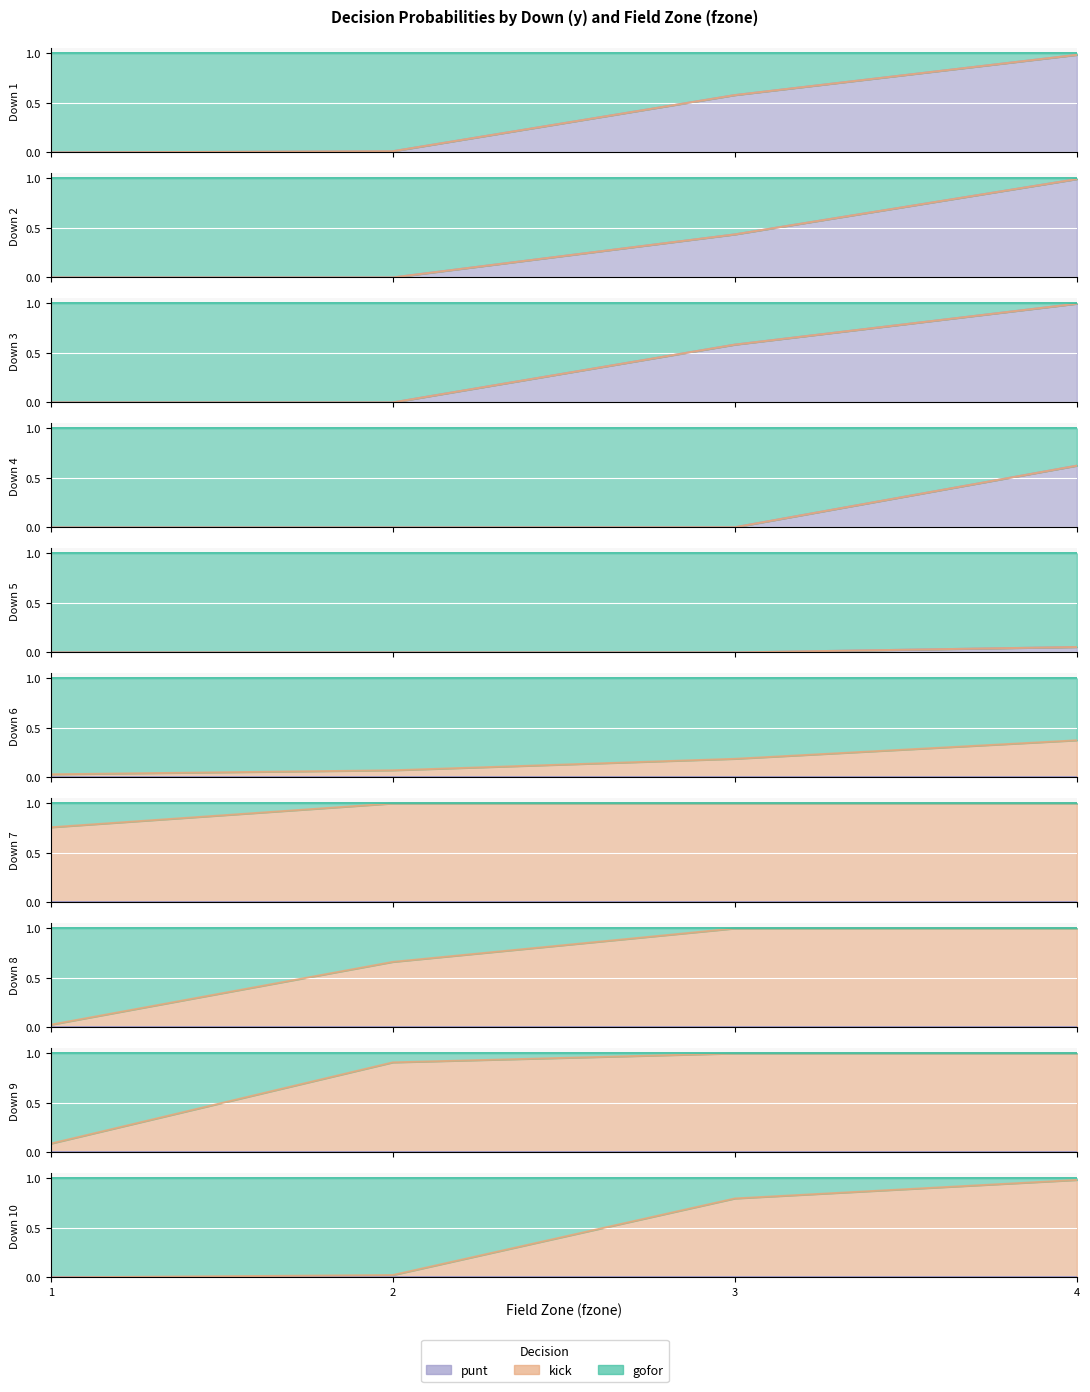

What is the label of the 17th point from the left?

1